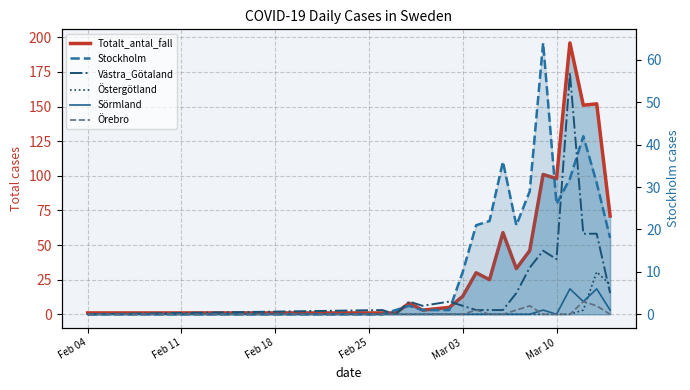

How many distinct data groups are displayed?

6